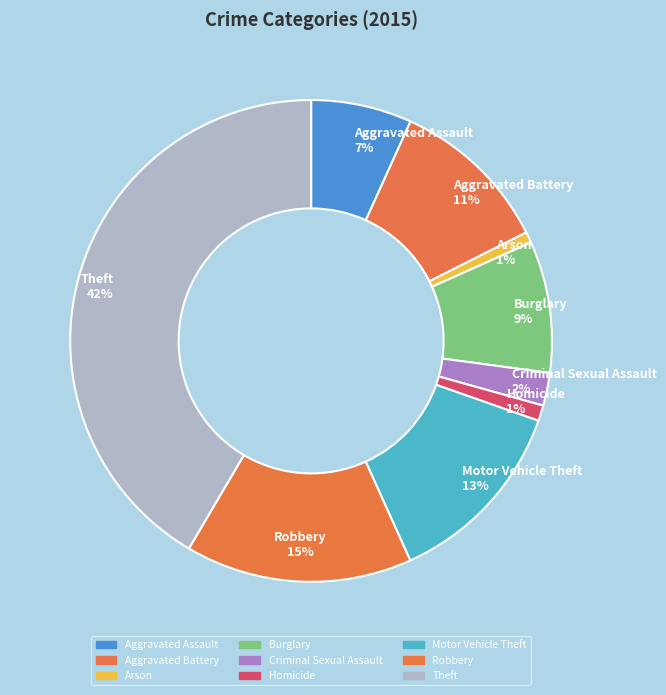

Combined, do Homicide and Criminal Sexual Assault account for over 50%?

No